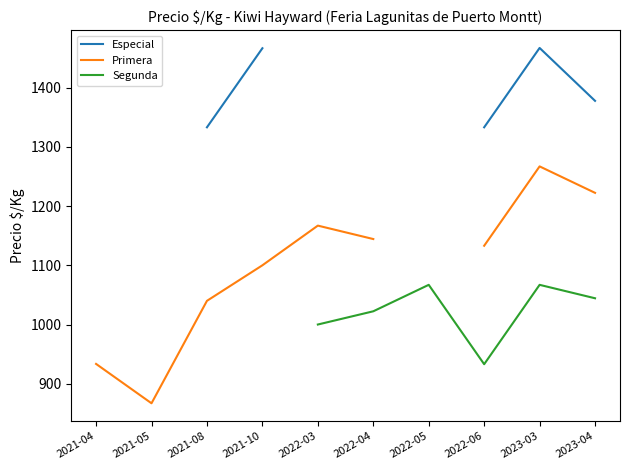

What is the approximate value of Especial at 2023-04?

1377.7